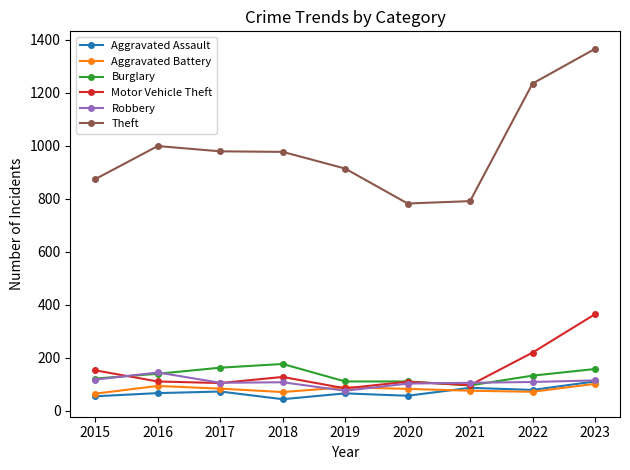

What is the value of the Burglary point at the 5th from the left?

110